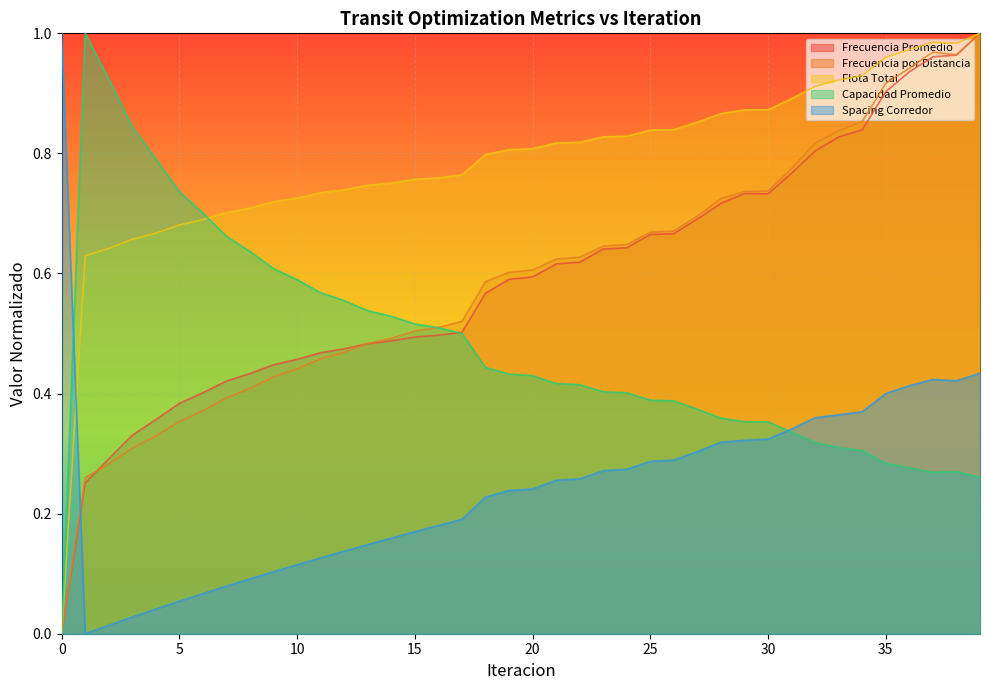

Is the value of Spacing Corredor at 0 greater than the value of Capacidad Promedio at 19?

Yes